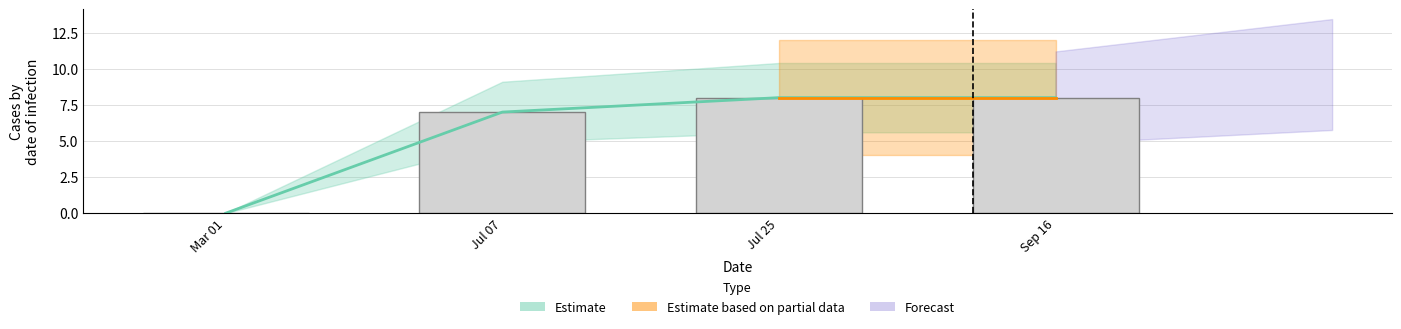

What is the maximum value shown in the chart?

8